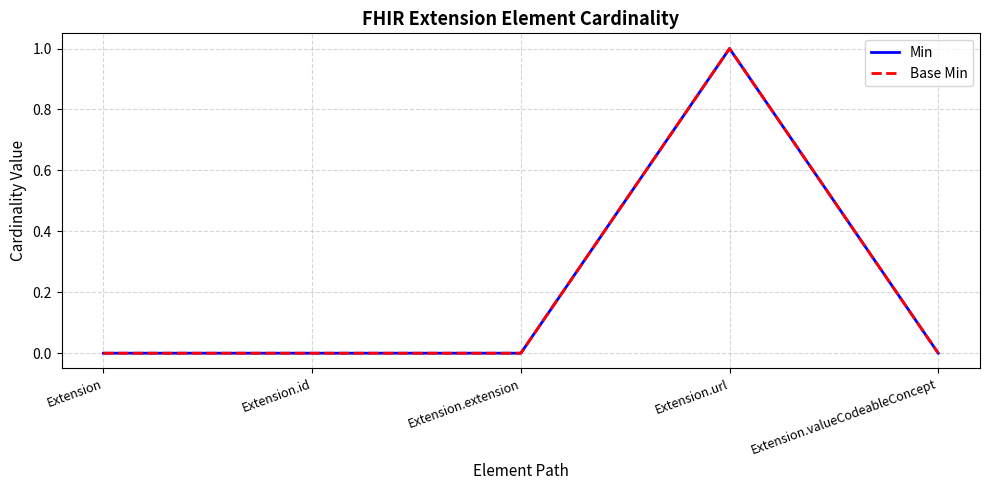

What is the sum of the Base Min values at Extension.url and Extension.id?

1